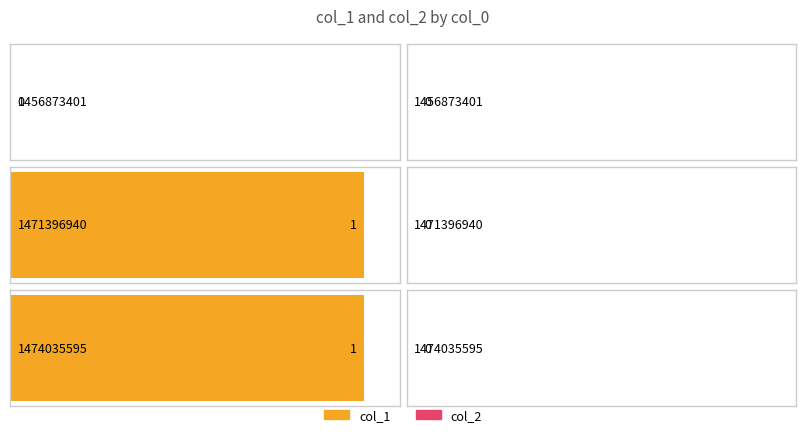

Reading right to left, list all the values displayed in this chart.

col_1: 1	1	0
col_2: 0	0	0